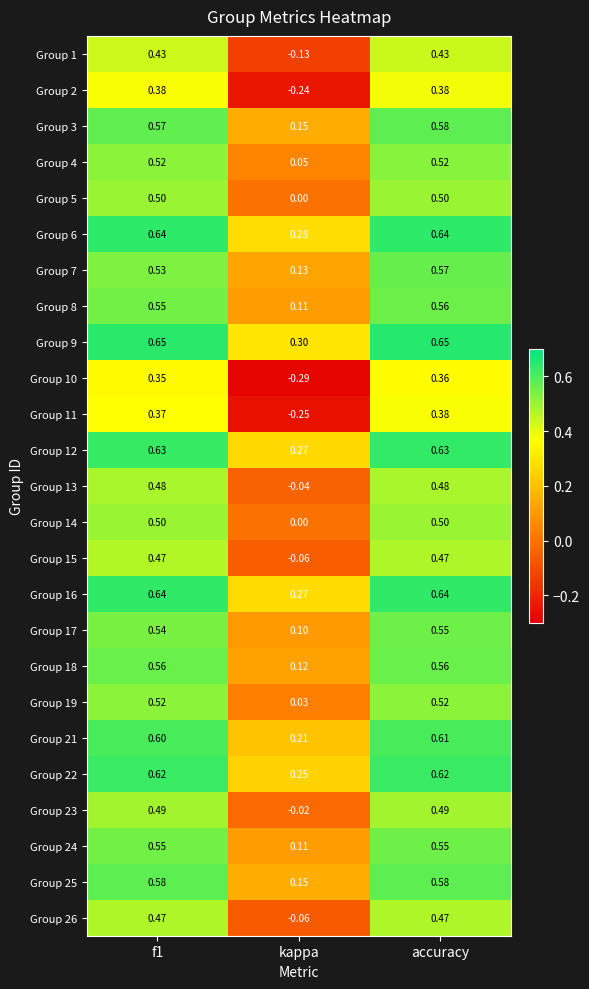

How many categories are shown in the chart?

3